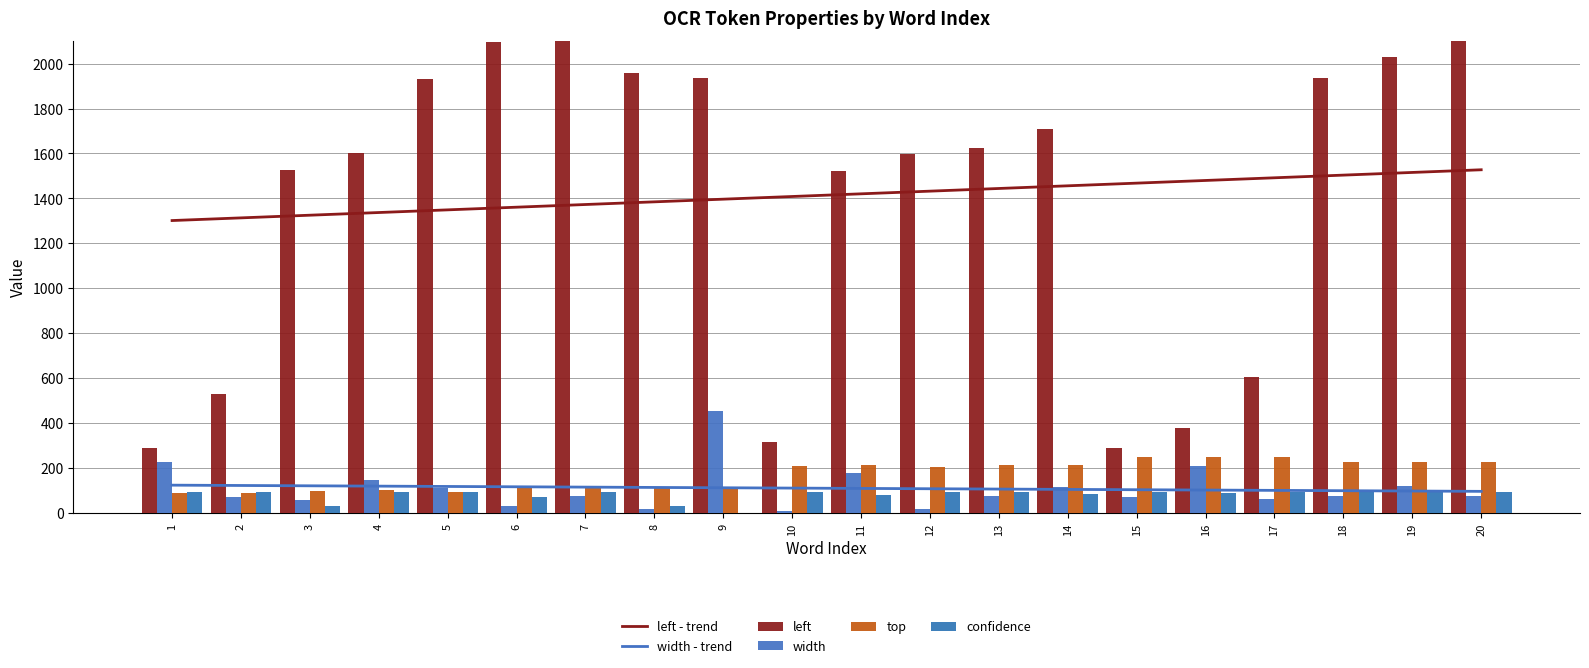

Which series has the widest spread of values?

left